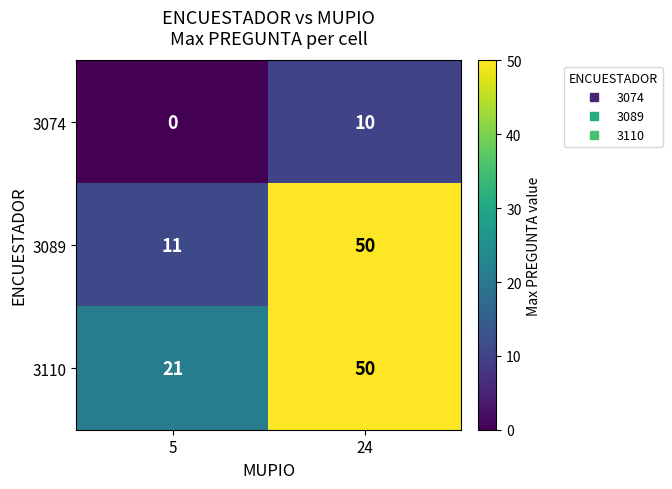

How many data points does each series have?

2